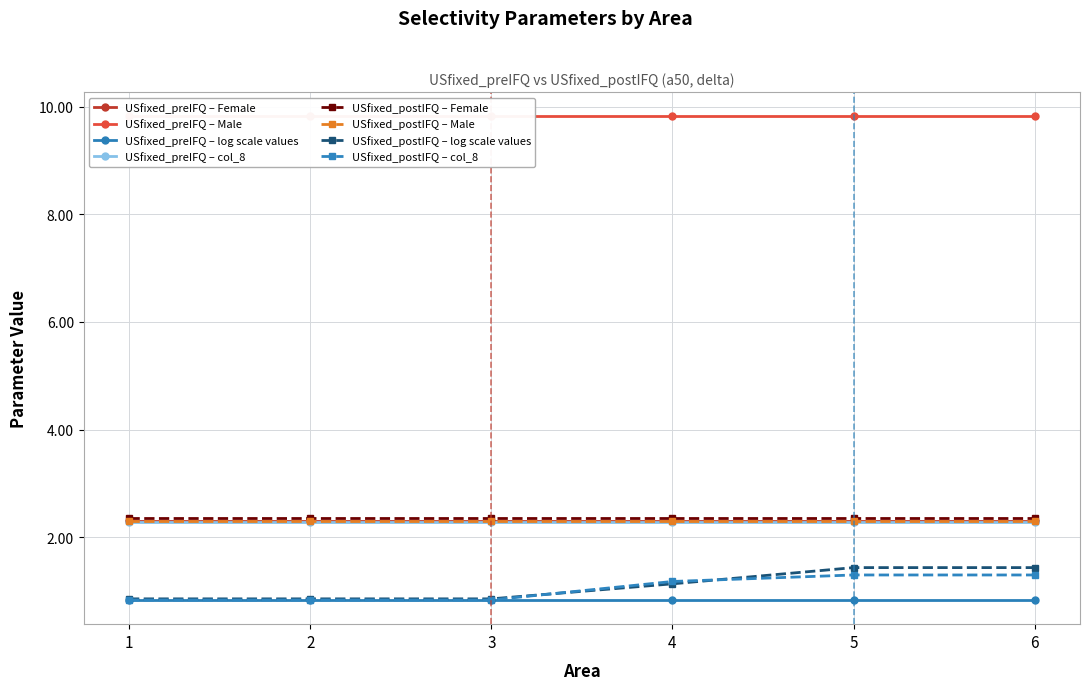

Where does the USfixed_postIFQ – log scale values series first go above 1?

4